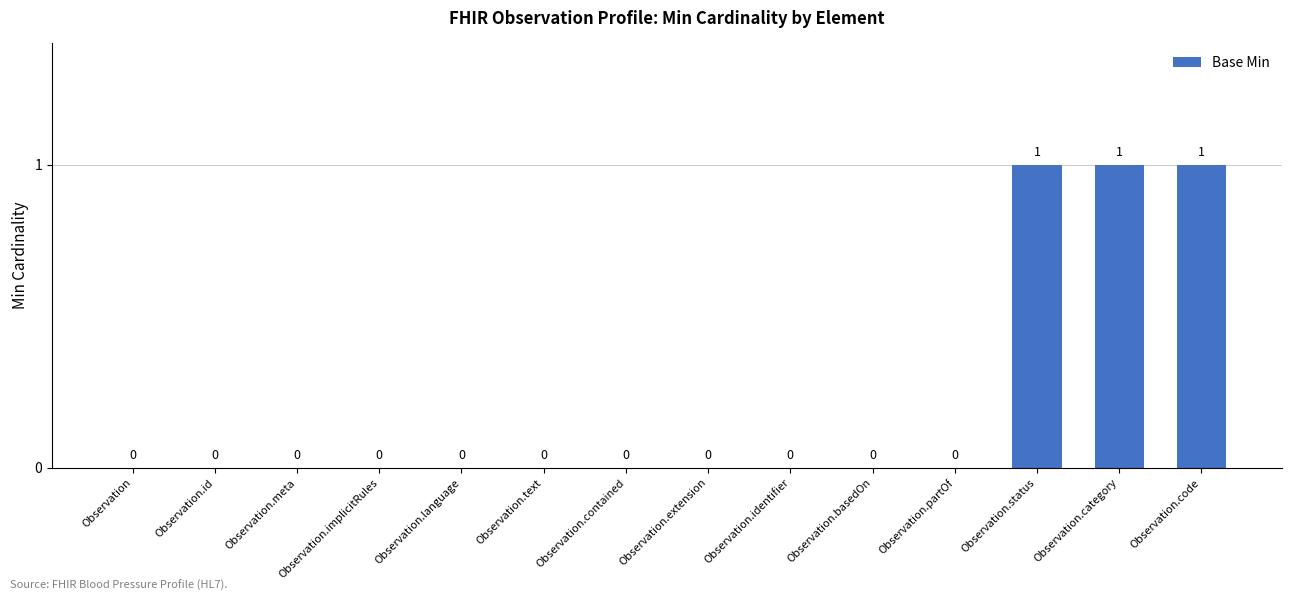

Between Observation.status and Observation.contained, which is larger?

Observation.status